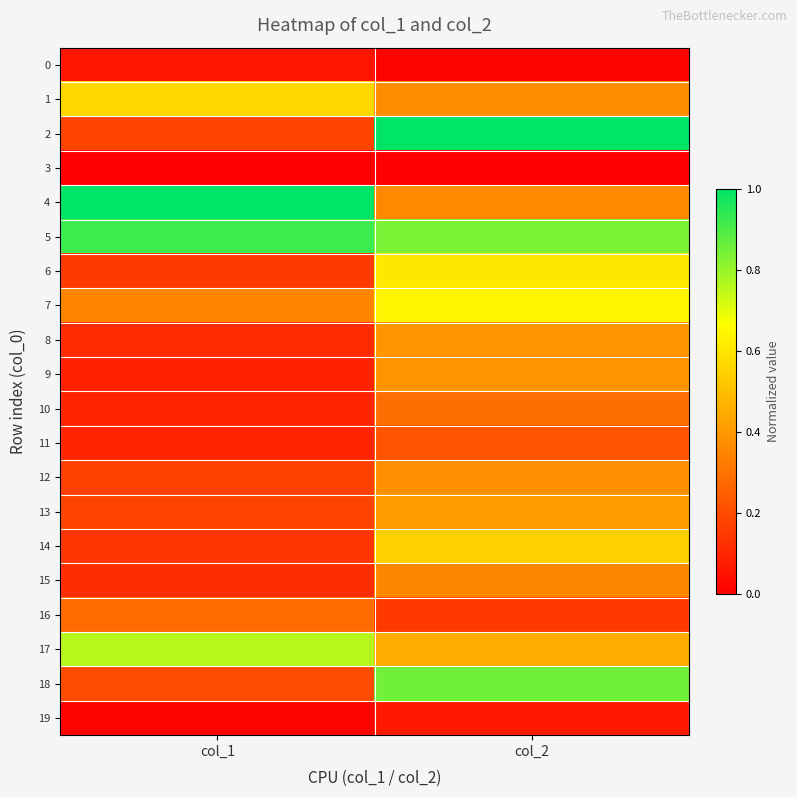

Which has a higher value, col_1 or col_2?

col_1